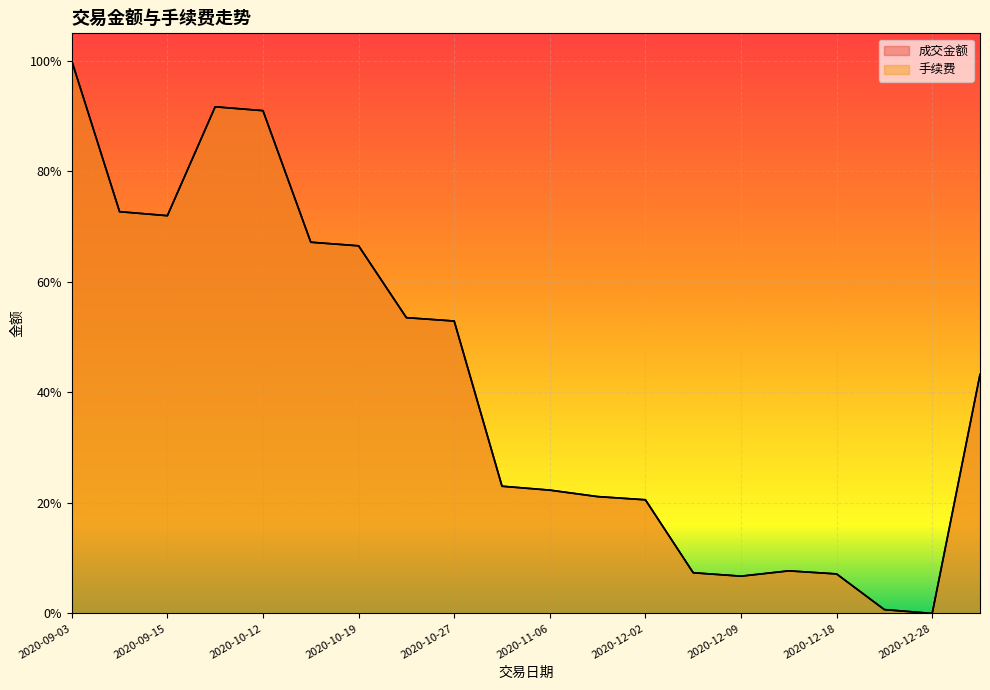

Is the value of 手续费 at 2020-12-28 greater than the value of 成交金额 at 2020-09-18?

No